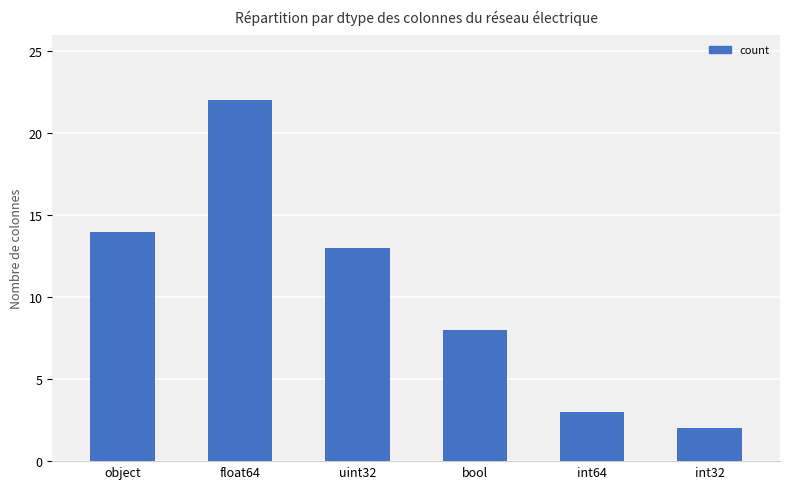

The value at int32 is 3. True or false?

False